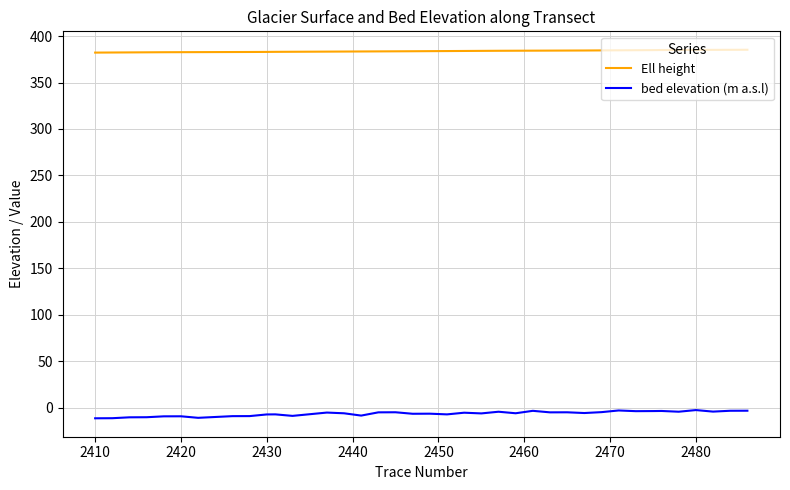

True or false: bed elevation (m a.s.l) and Ell height intersect in this chart.

False